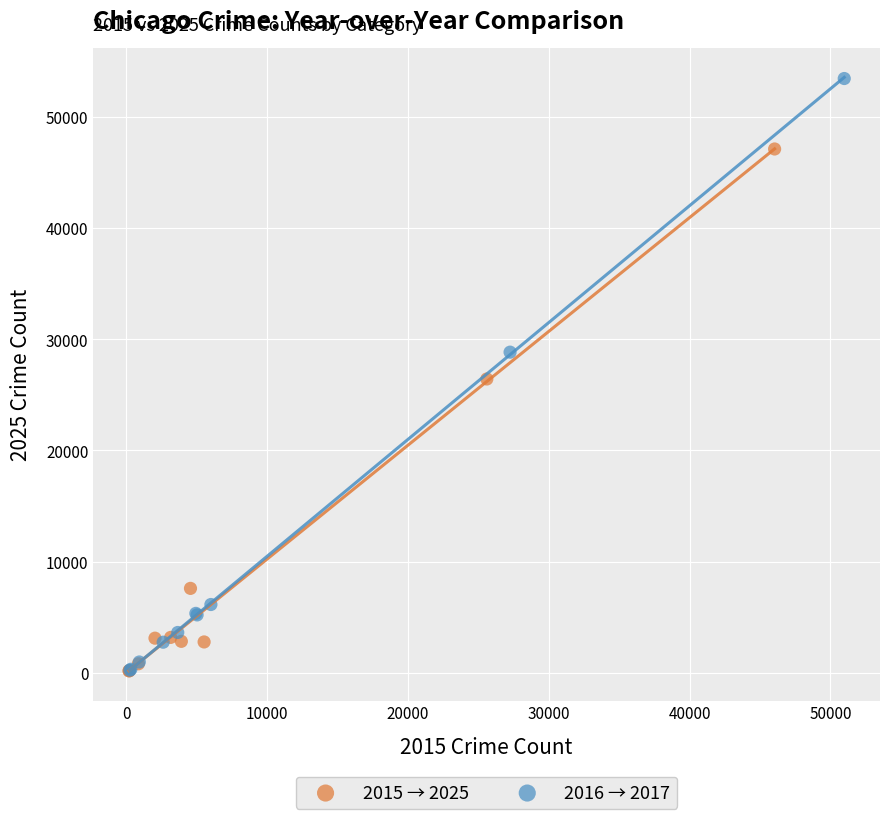

Which series has the largest Y range (max minus min)?

2016 → 2017